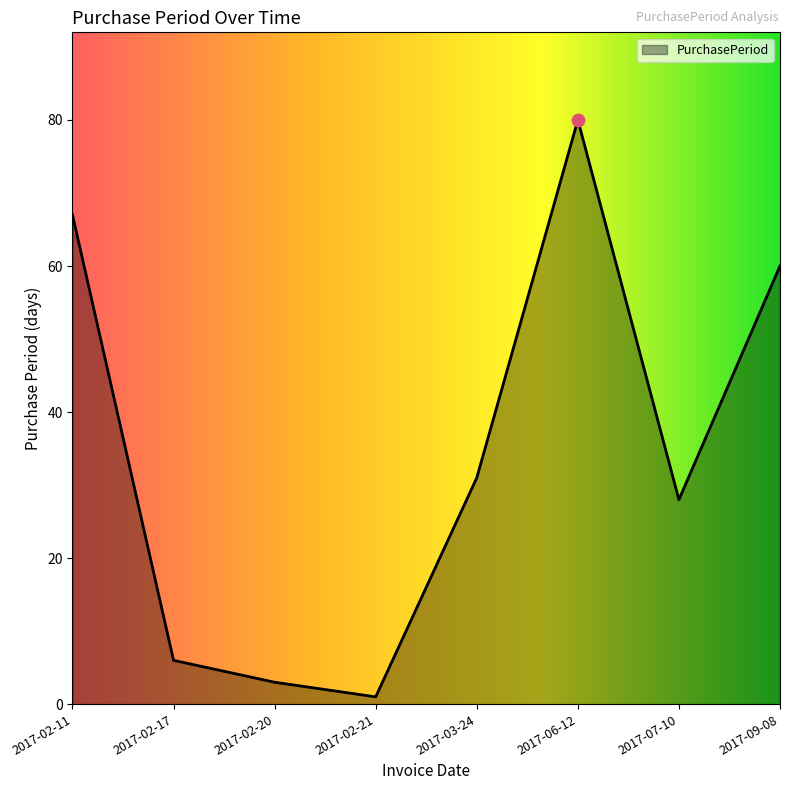

What is the change in value from 2017-06-12 to 2017-07-10?

-52